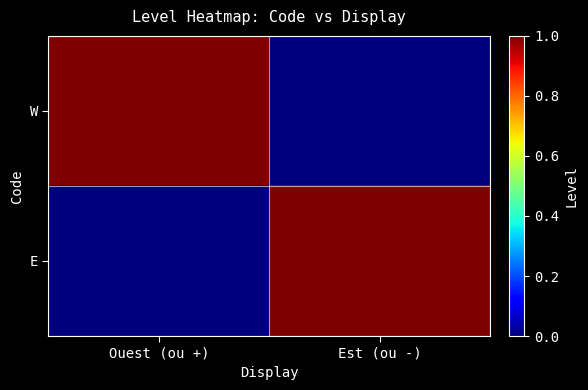

Count the number of categories in the chart.

2